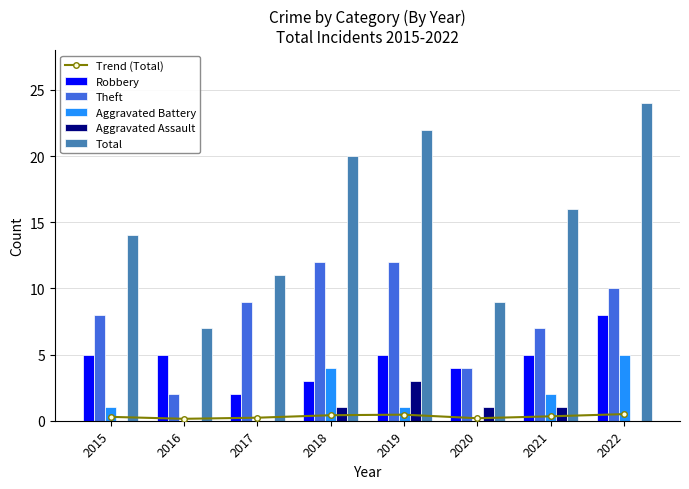

Reading right to left, list all the values displayed in this chart.

Trend (Total): 0.5	0.3	0.2	0.5	0.4	0.2	0.1	0.3
Robbery: 8.0	5.0	4.0	5.0	3.0	2.0	5.0	5.0
Theft: 10.0	7.0	4.0	12.0	12.0	9.0	2.0	8.0
Aggravated Battery: 5.0	2.0	0.0	1.0	4.0	0.0	0.0	1.0
Aggravated Assault: 0.0	1.0	1.0	3.0	1.0	0.0	0.0	0.0
Total: 24.0	16.0	9.0	22.0	20.0	11.0	7.0	14.0